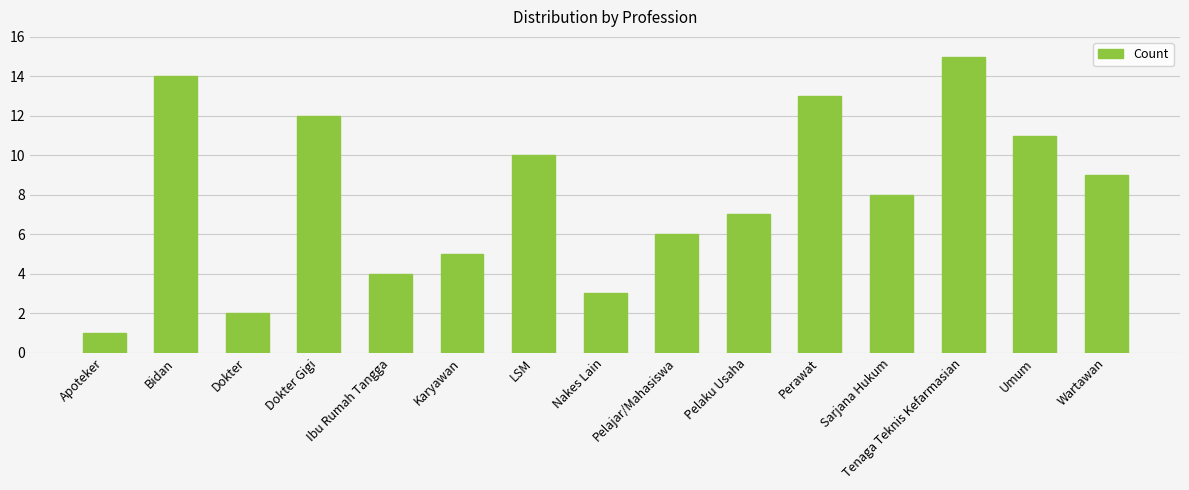

Which label corresponds to the smallest value in the chart?

Apoteker